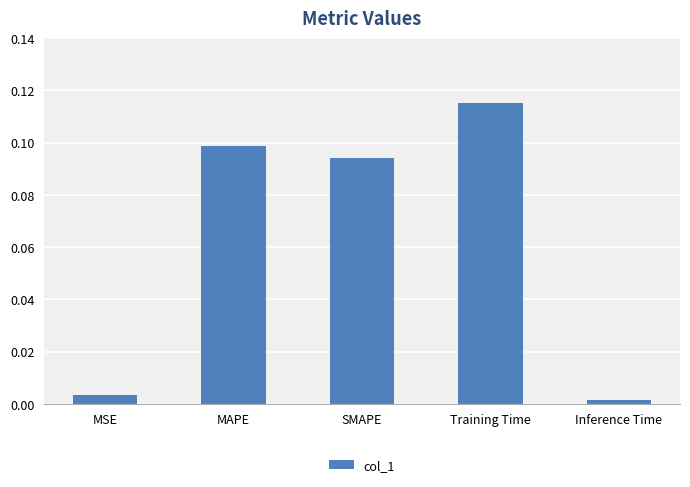

How many bars are there in total?

5